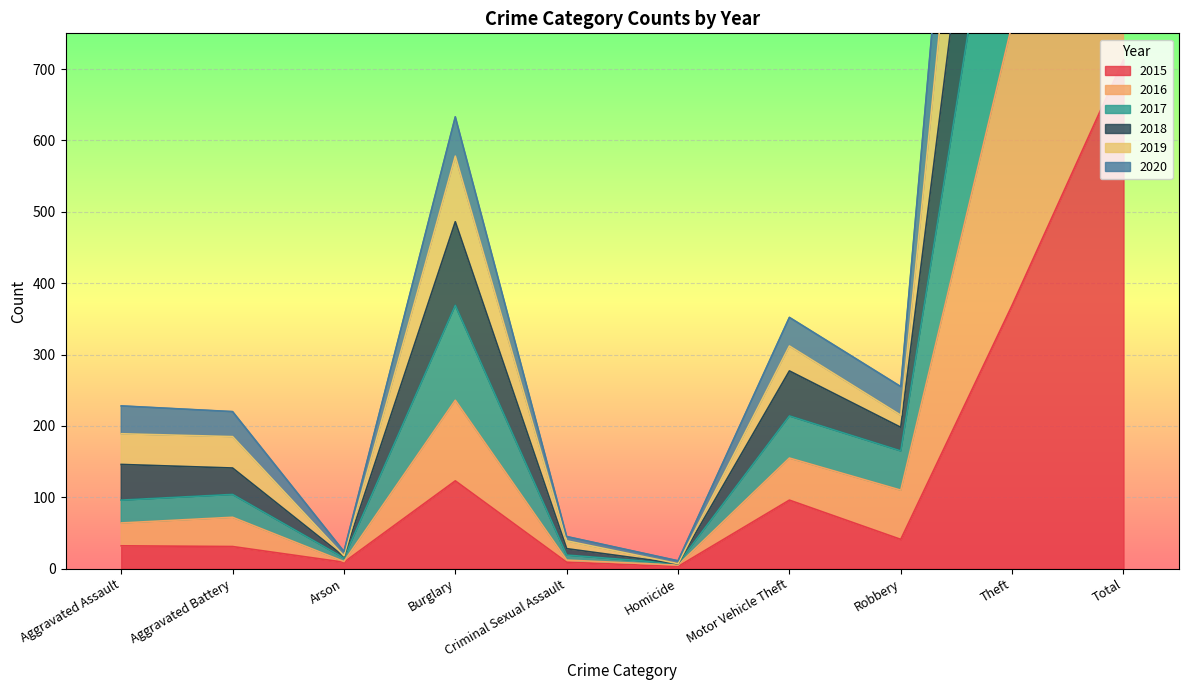

True or false: 2019 has a value of 2031 at Theft.

True